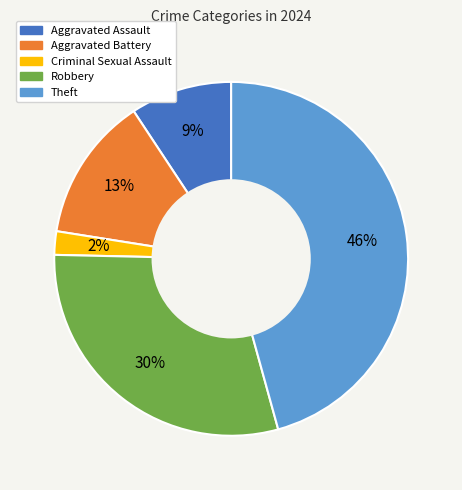

How many segments does this pie chart have?

5